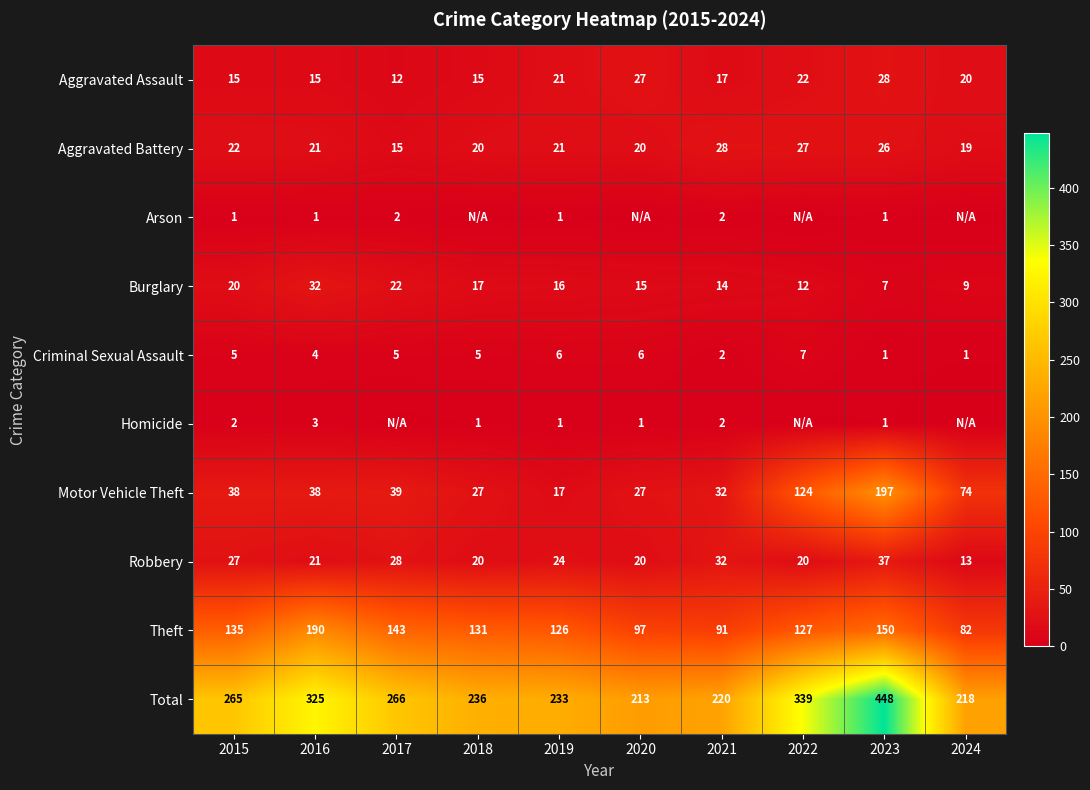

What is the approximate value of Burglary at 2016, to the nearest 10?

30